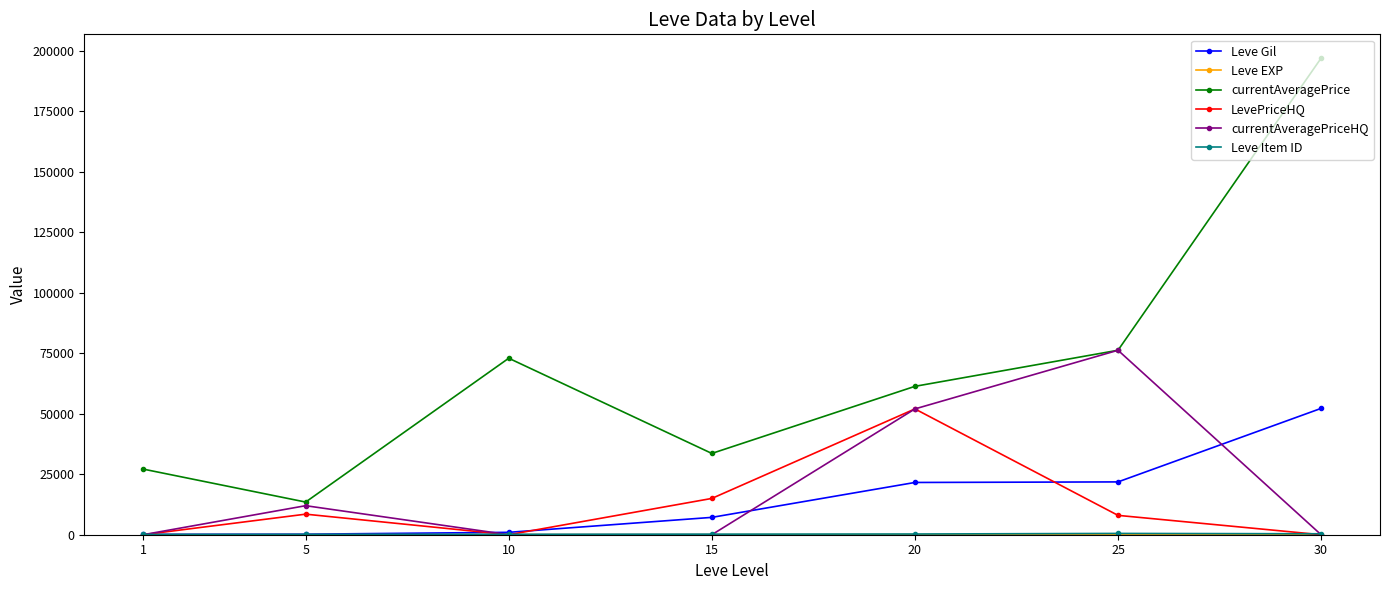

True or false: LevePriceHQ and currentAveragePrice cross at least once.

False